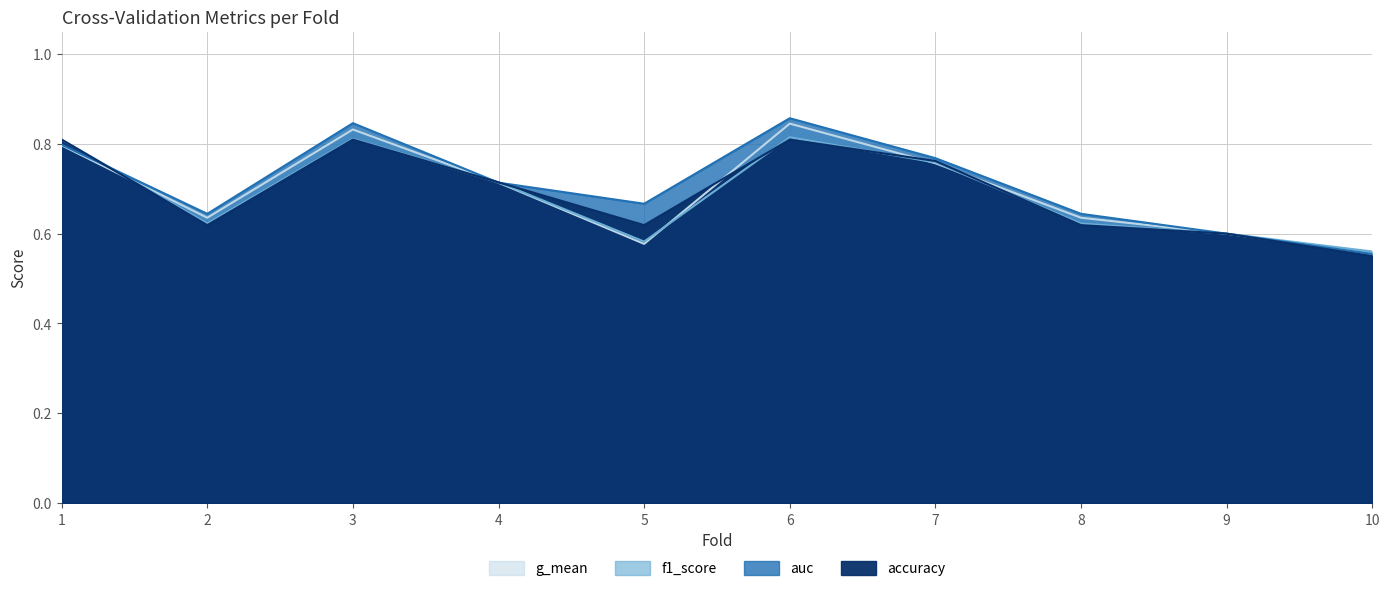

Which series changed the most between 1 and 3?

auc